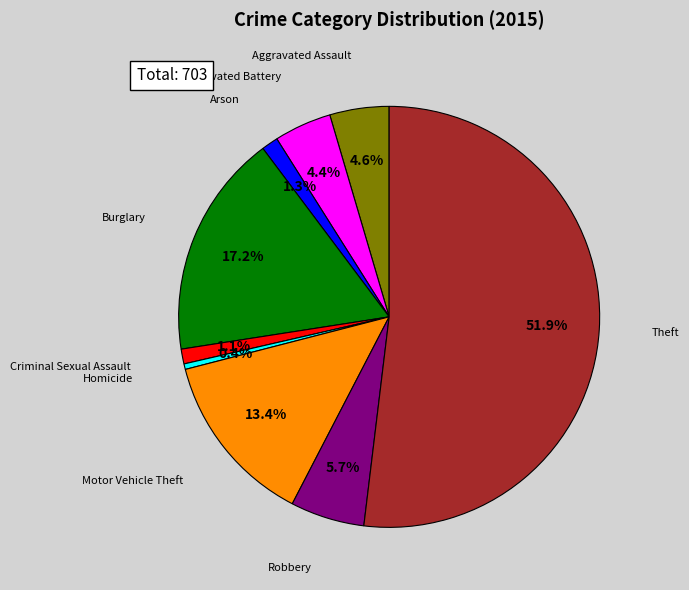

Is there a majority slice in this chart?

Yes